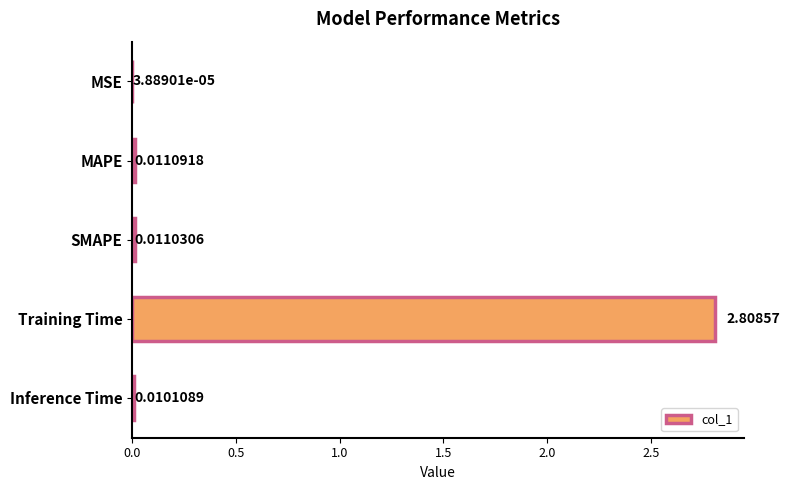

Between Training Time and MSE, which is larger?

Training Time